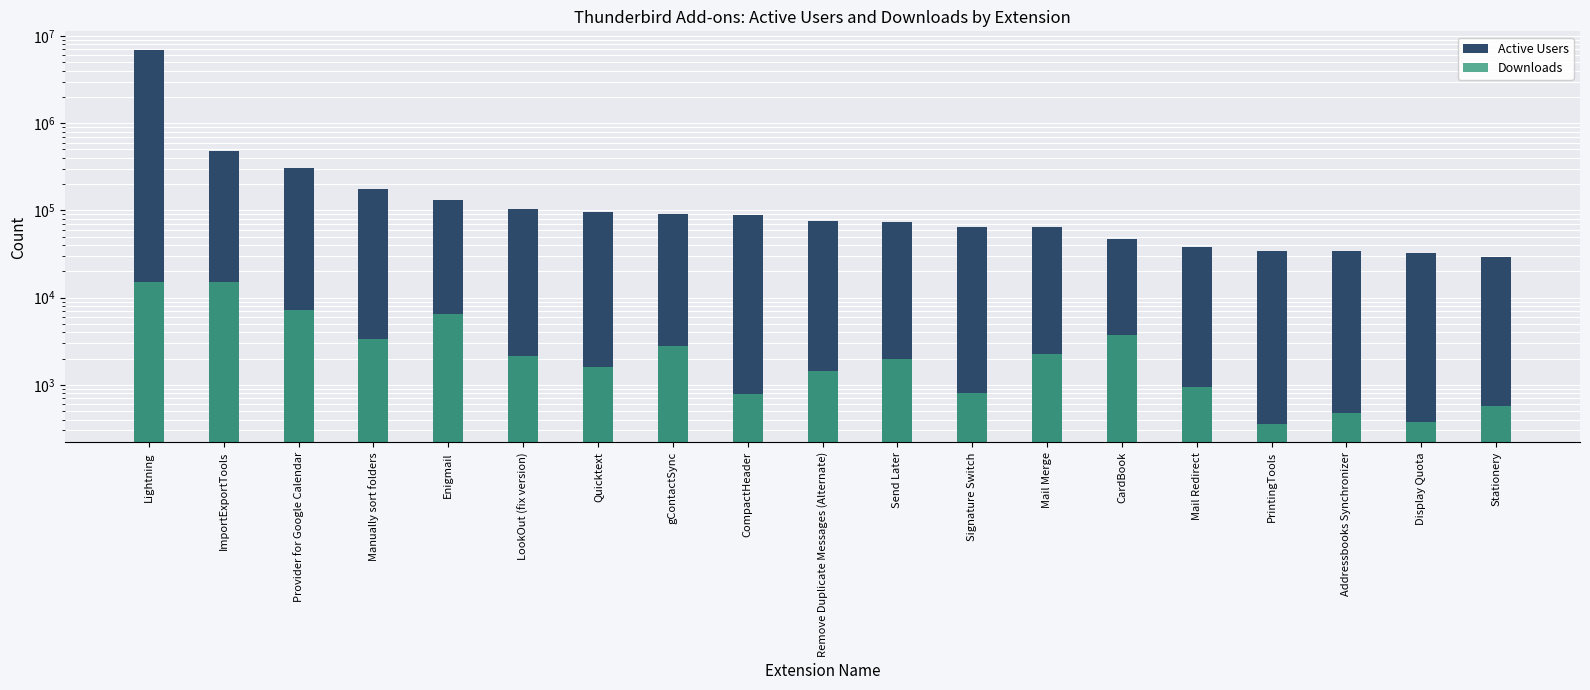

Between Addressbooks Synchronizer and Quicktext, which is larger?

Quicktext